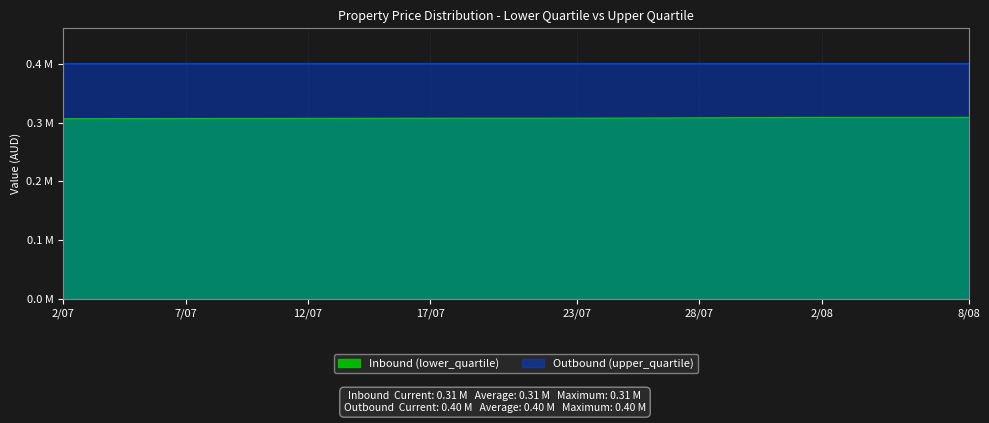

At which label is Outbound (upper_quartile) closest to 0?

8/08